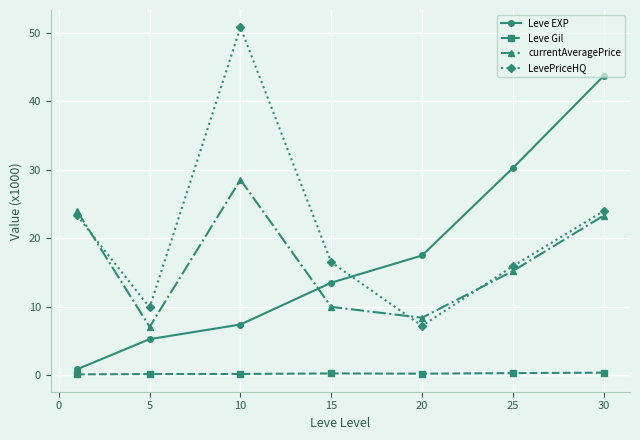

At how many categories does at least one series exceed 12?

6